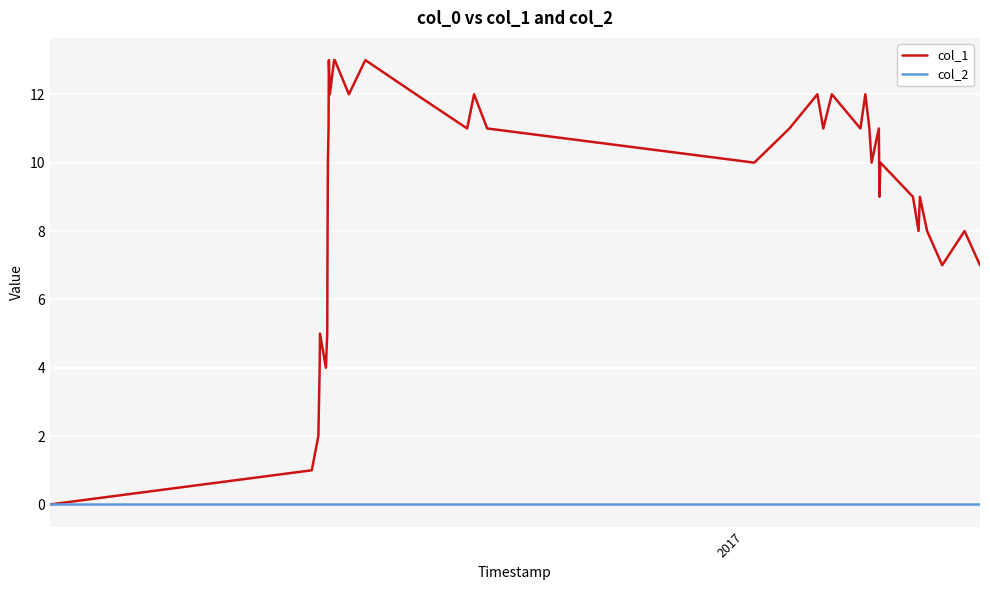

Does the chart display data point markers on the line(s)?

No